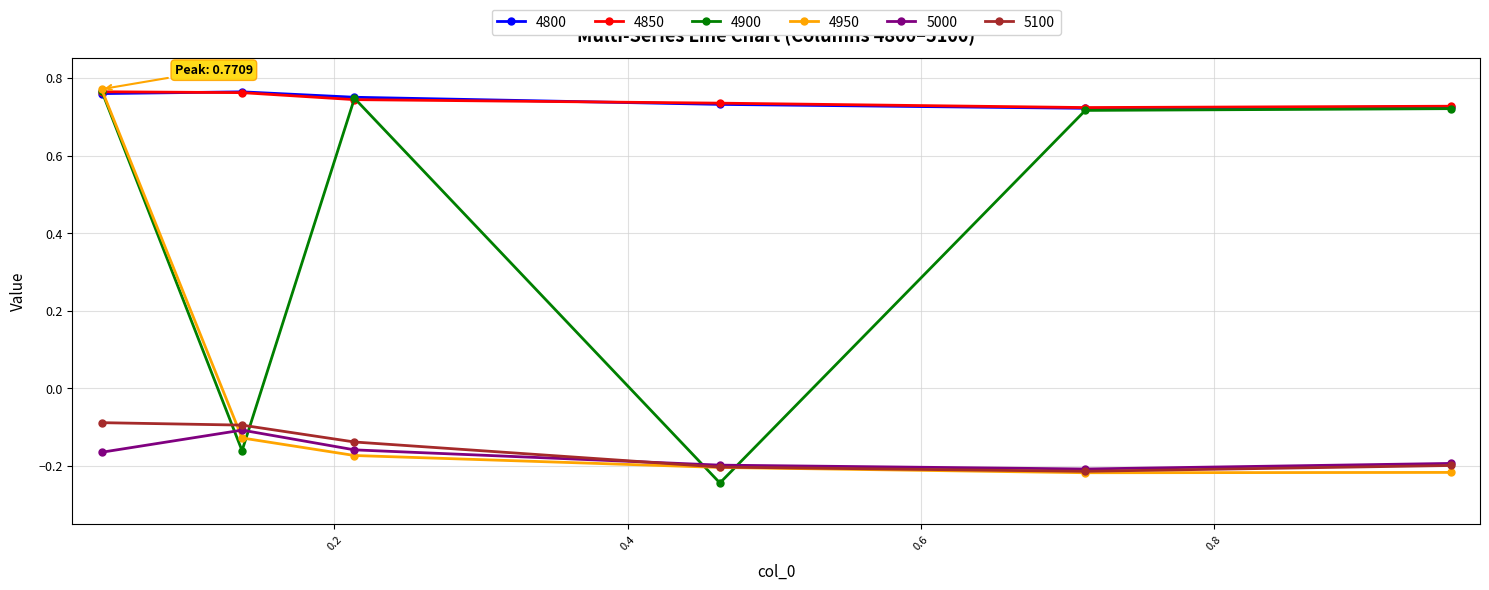

At how many categories does at least one series exceed 0?

6